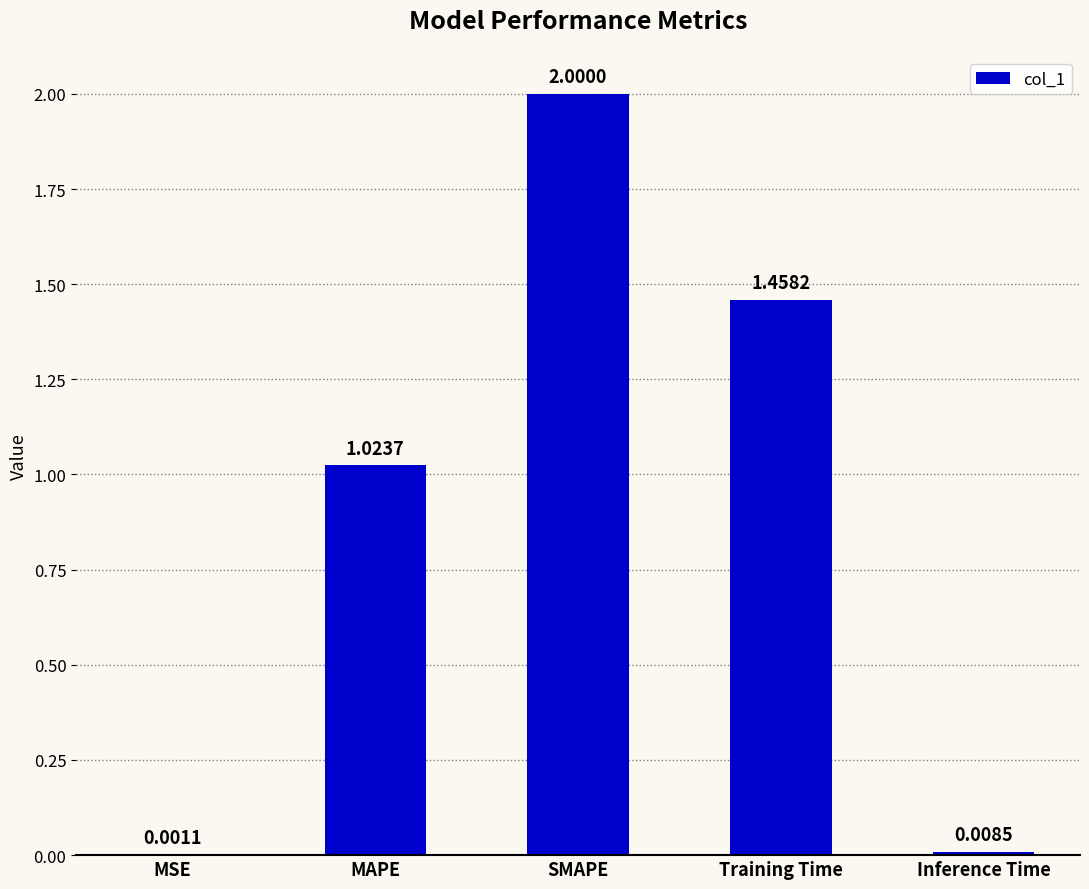

Which has a higher value, SMAPE or Training Time?

SMAPE